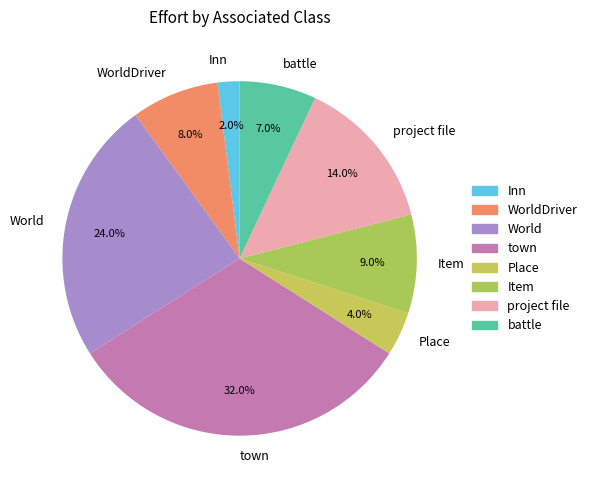

Which category has the biggest portion of the pie?

town